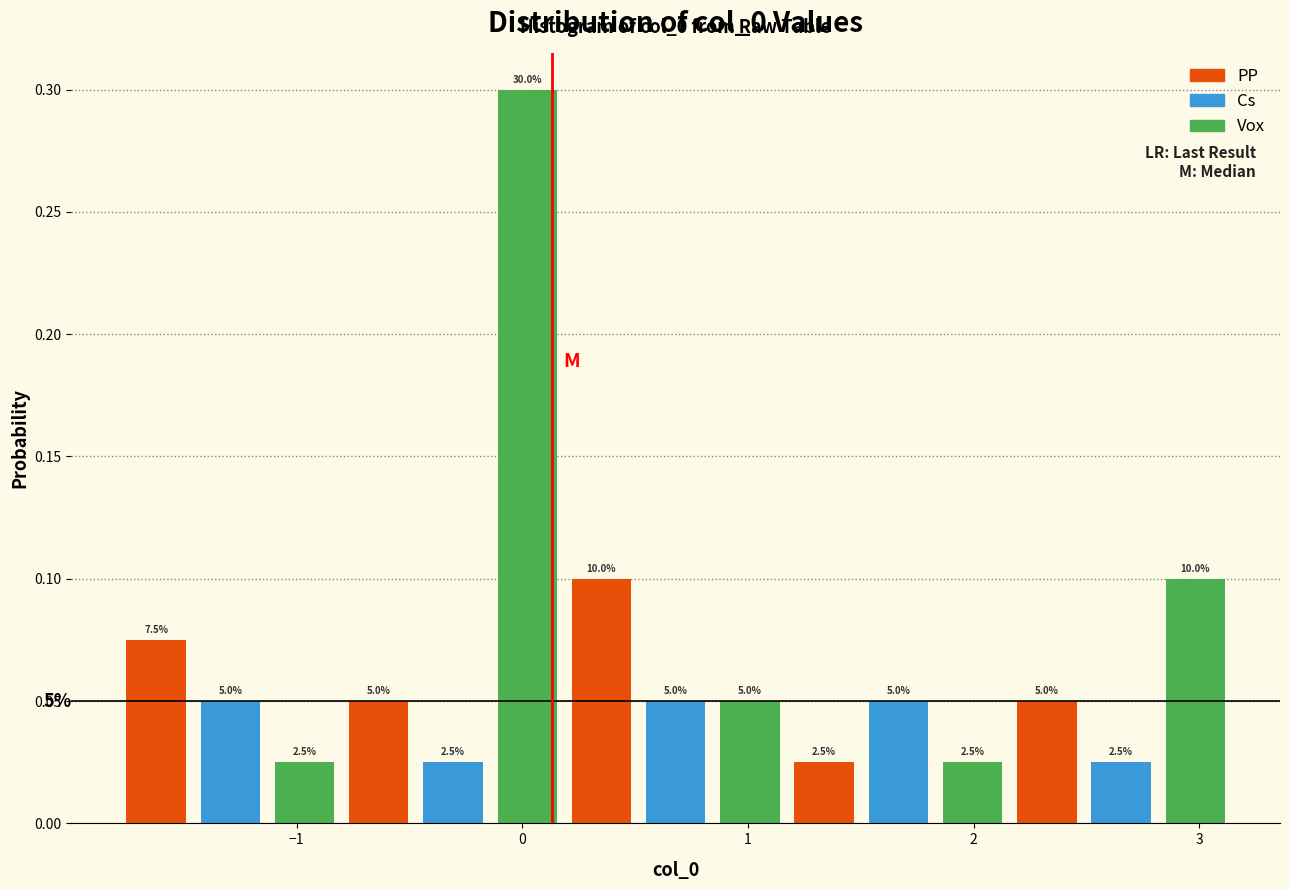

Read against the x-axis, roughly where is the centre of the tallest bar?

0.0